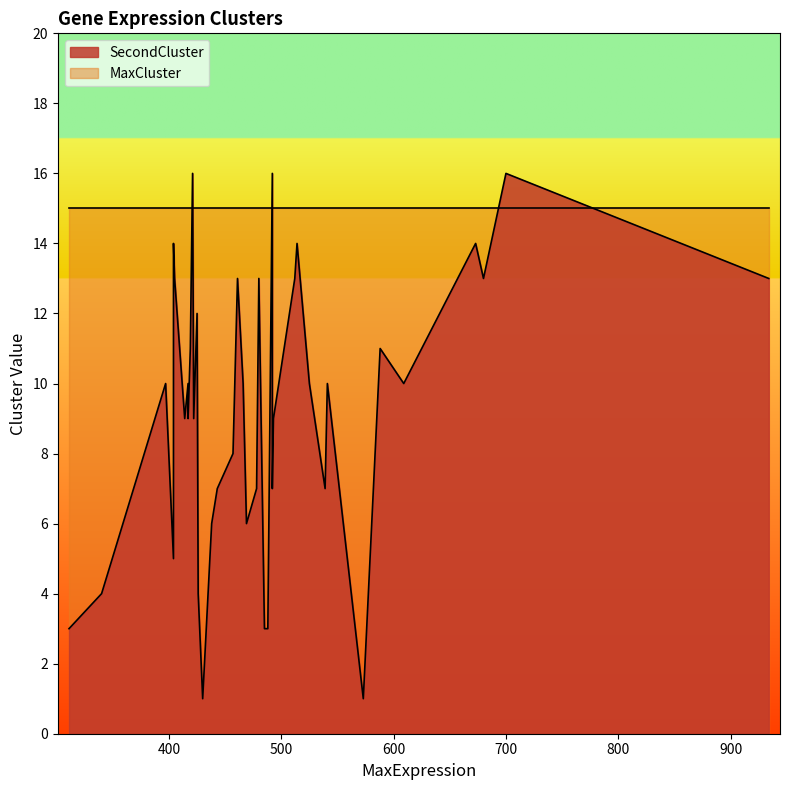

The value of MaxCluster at 488 is 7. True or false?

False